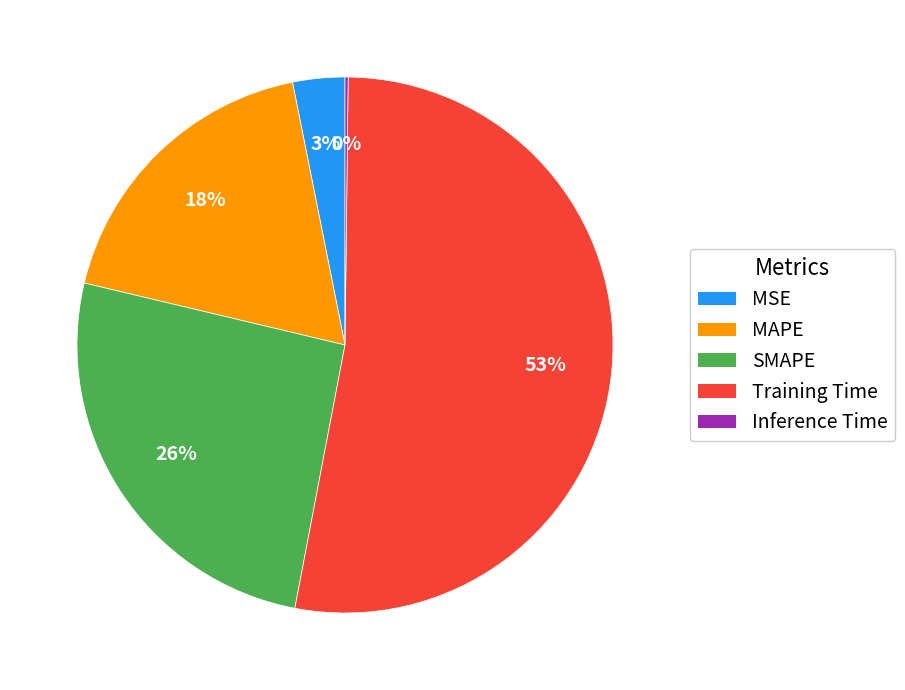

The MSE slice represents 3% of the pie. True or false?

True